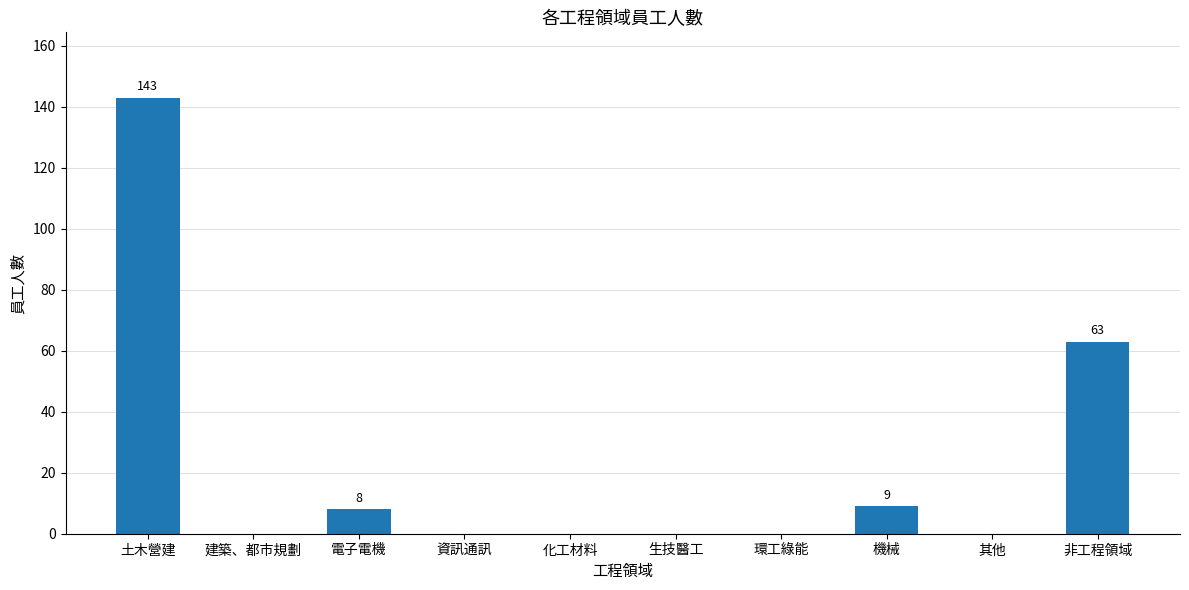

True or false: the data shows -54 at 環工綠能.

False